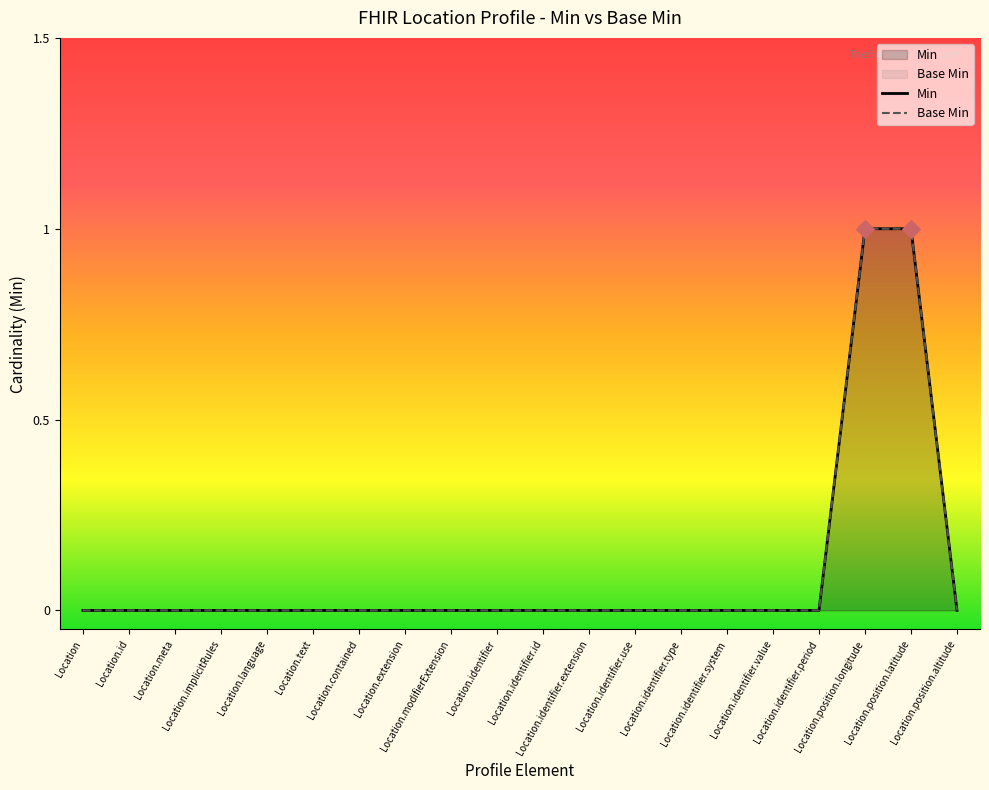

Which series has the largest Y range (max minus min)?

Min